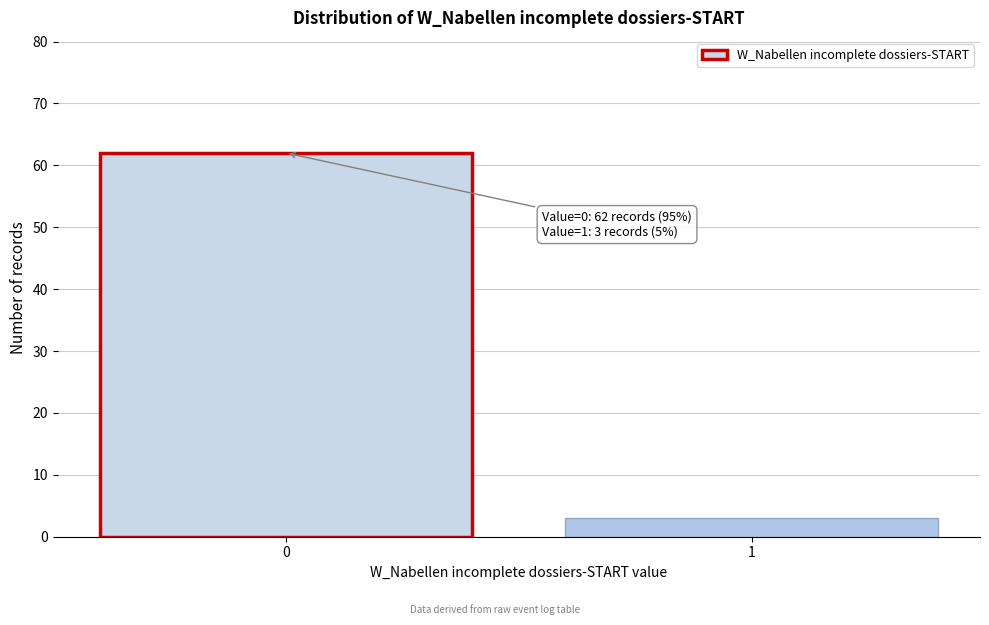

Reading left to right, list all the values displayed in this chart.

0=62	1=3